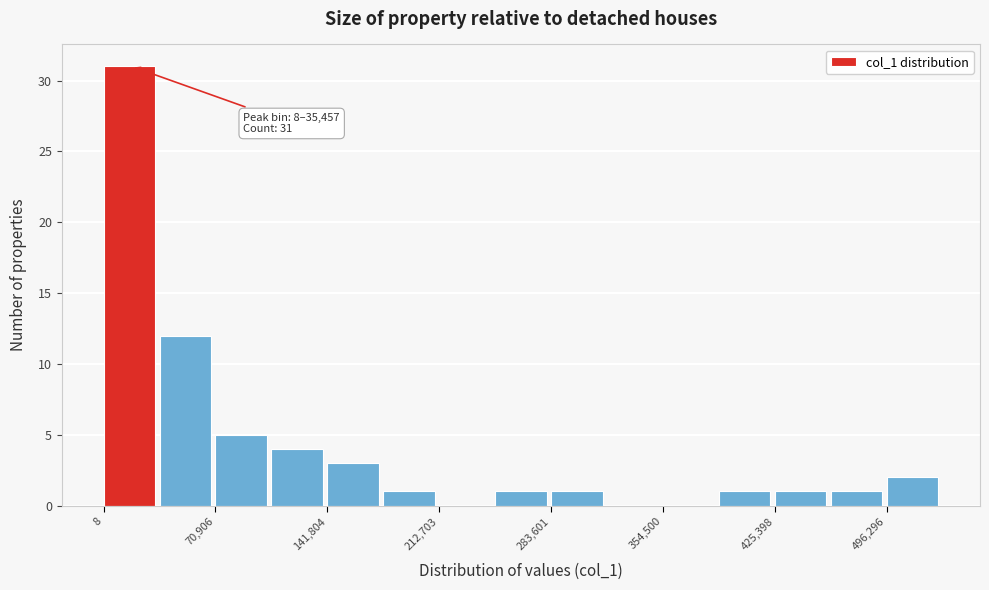

Around what value on the x-axis is the tallest bar? Give the approximate position of its centre, as read against the axis.

20000